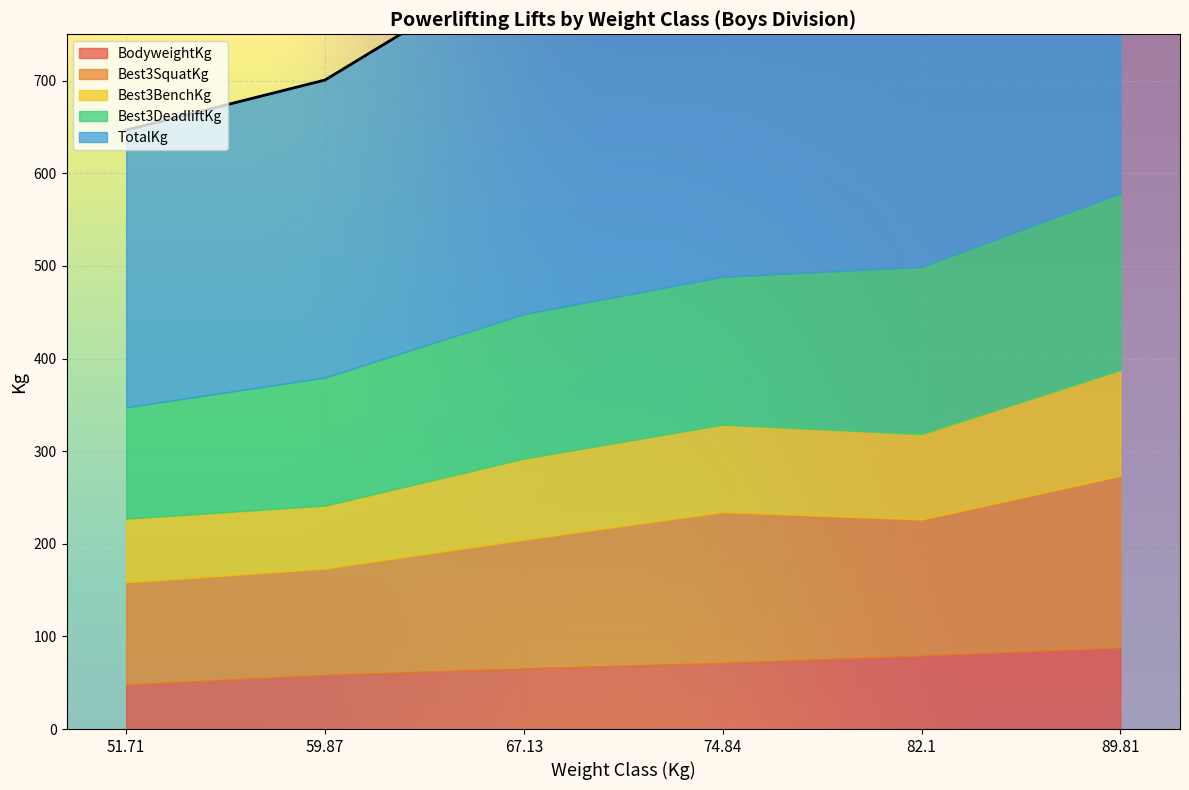

Is the value of TotalKg at 89.81 greater than the value of Best3DeadliftKg at 89.81?

Yes